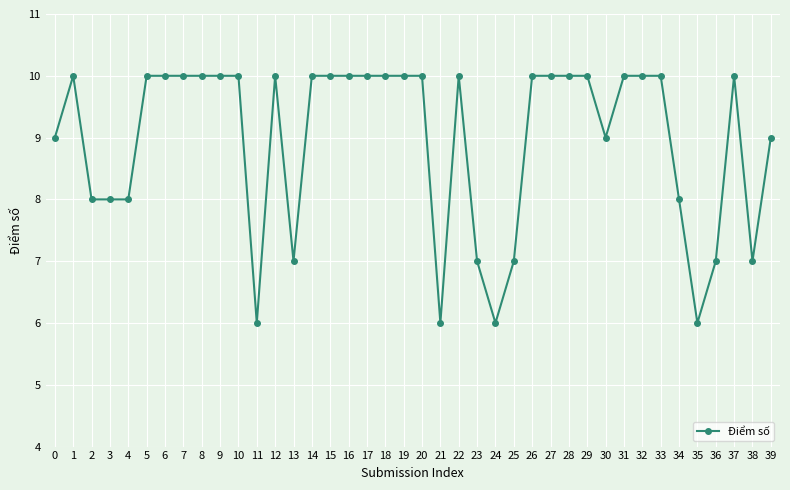

Is it true that the value at 37 is 10?

True